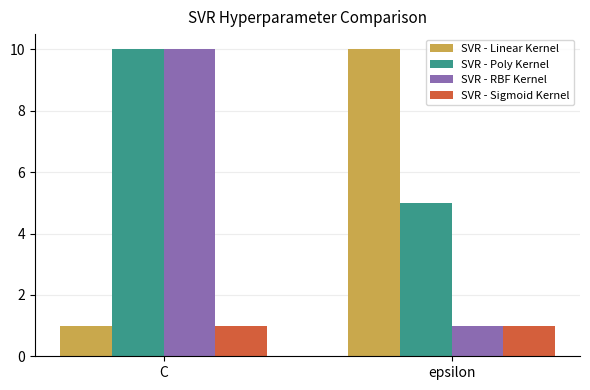

What position from the right is C?

2